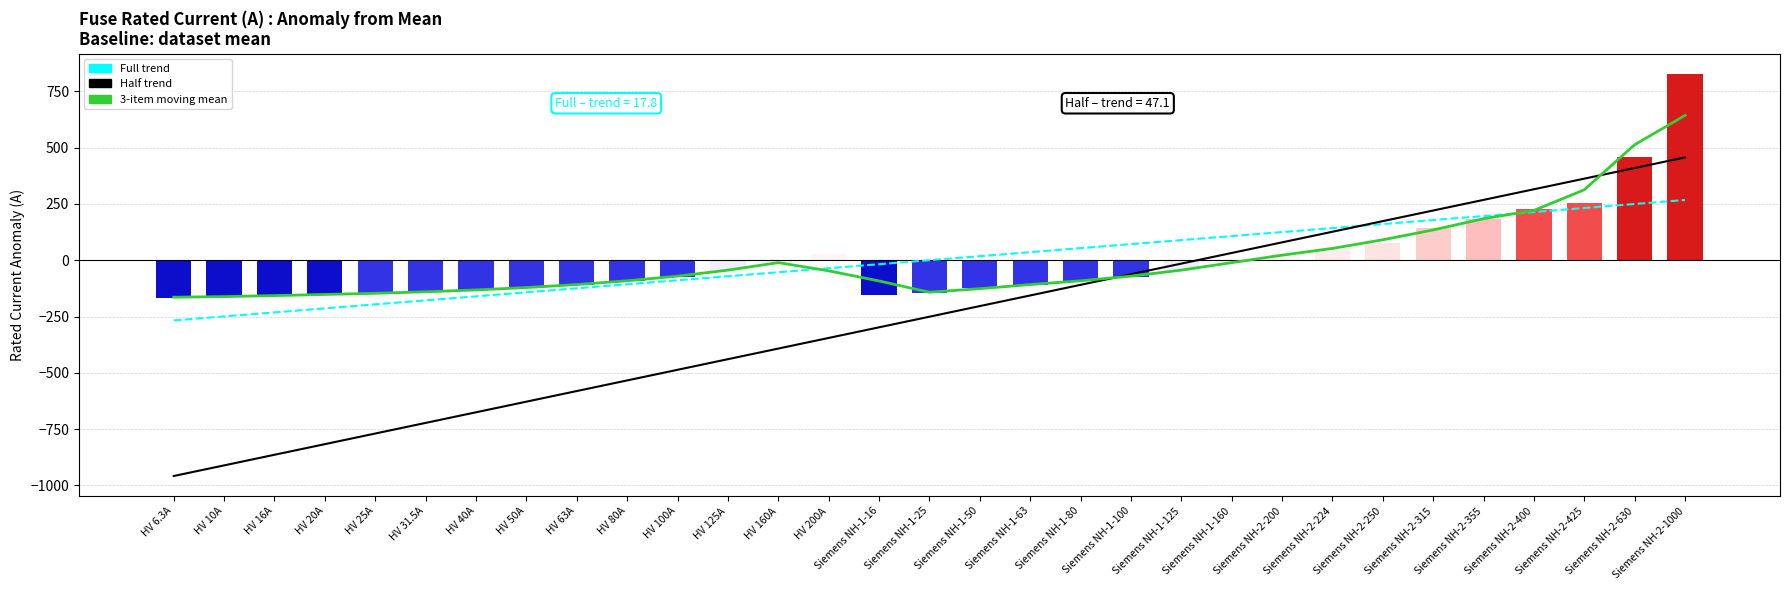

Where is i_rated_a anomaly nearest to the value 330?

Siemens NH-2-425